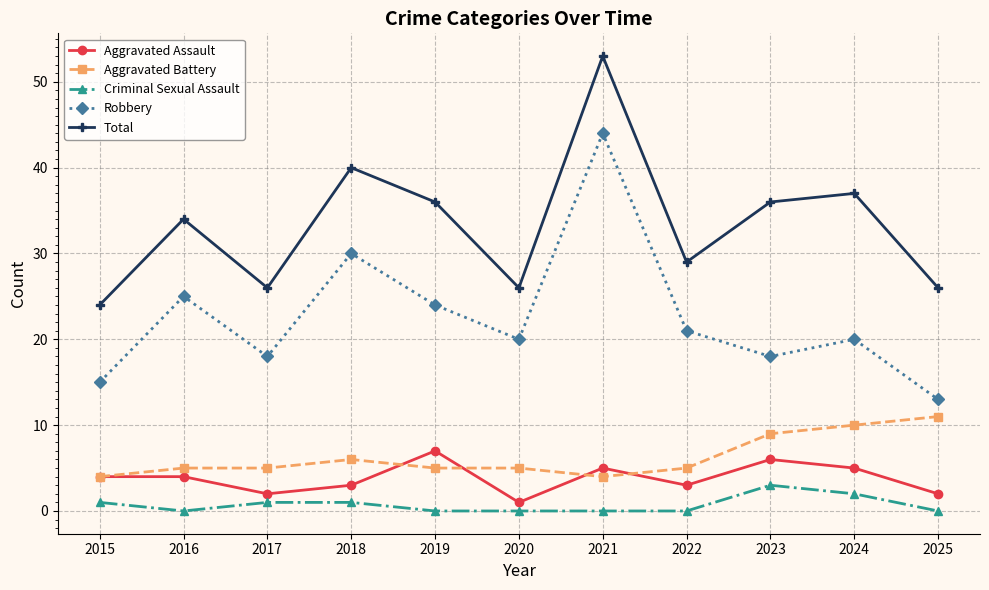

At which label does Robbery reach its peak?

2021